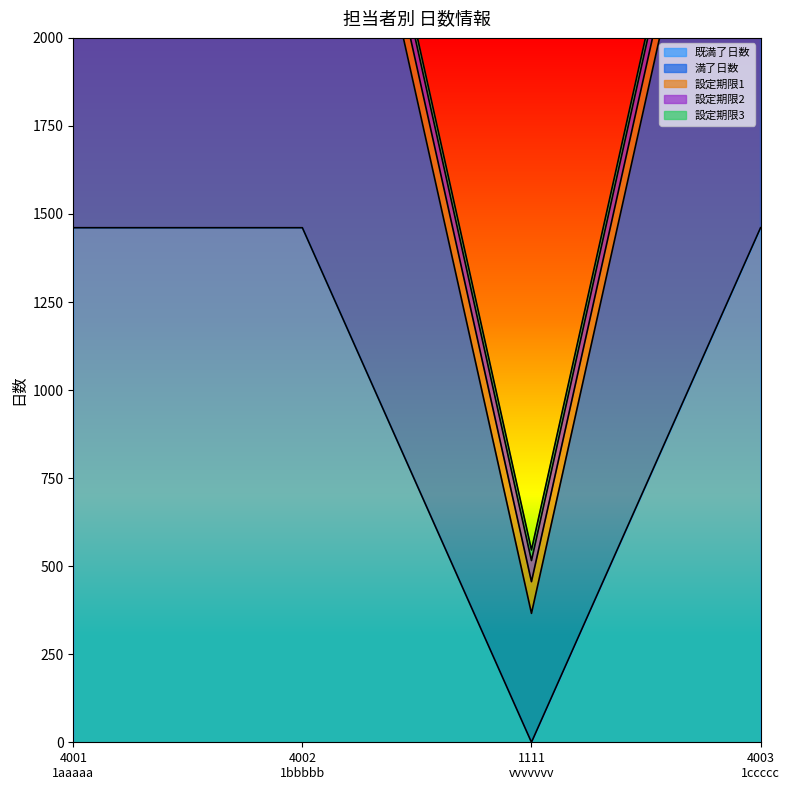

True or false: 設定期限1 has more than 0 interior local peaks.

False